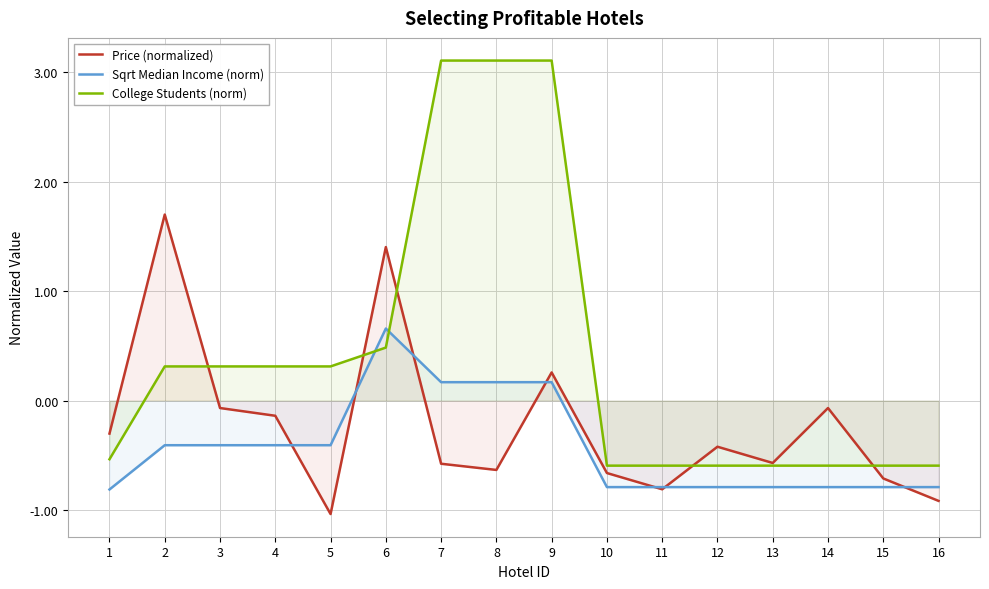

How many values in the Price (normalized) series exceed 0?

3